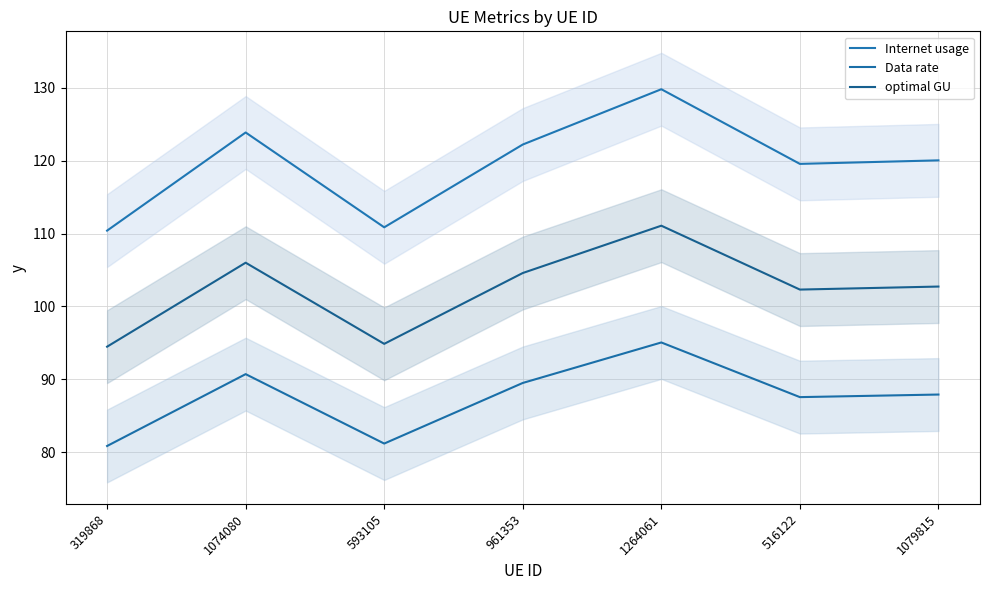

Where is Data rate nearest to the value 87?

516122